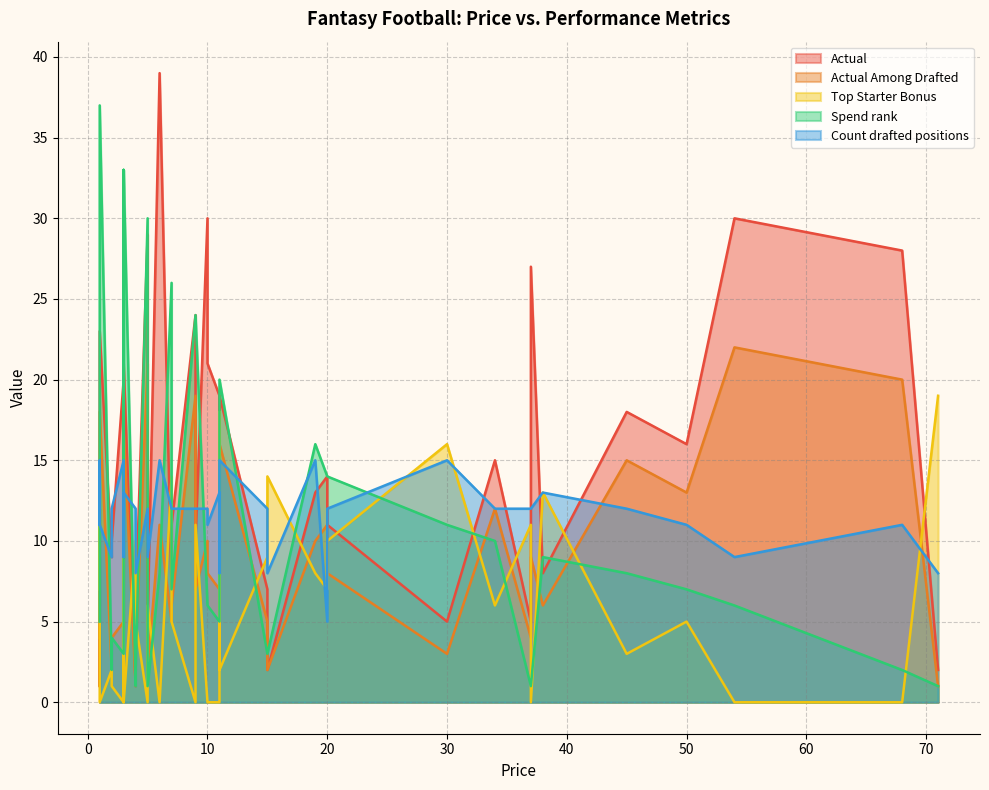

How many values in the Count drafted positions series exceed 12?

9